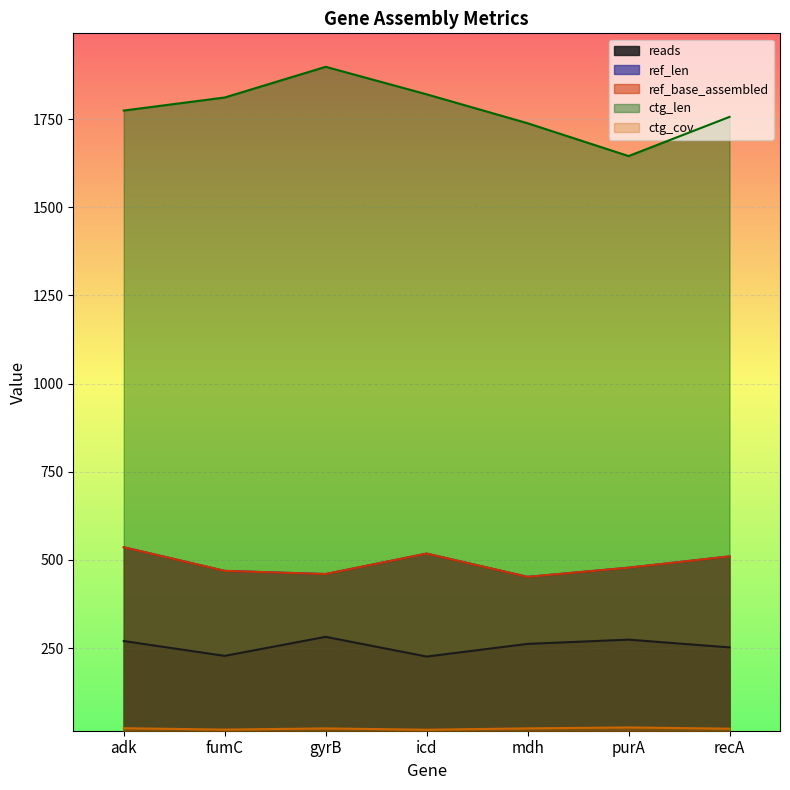

What is the label of the 1st point from the left?

adk